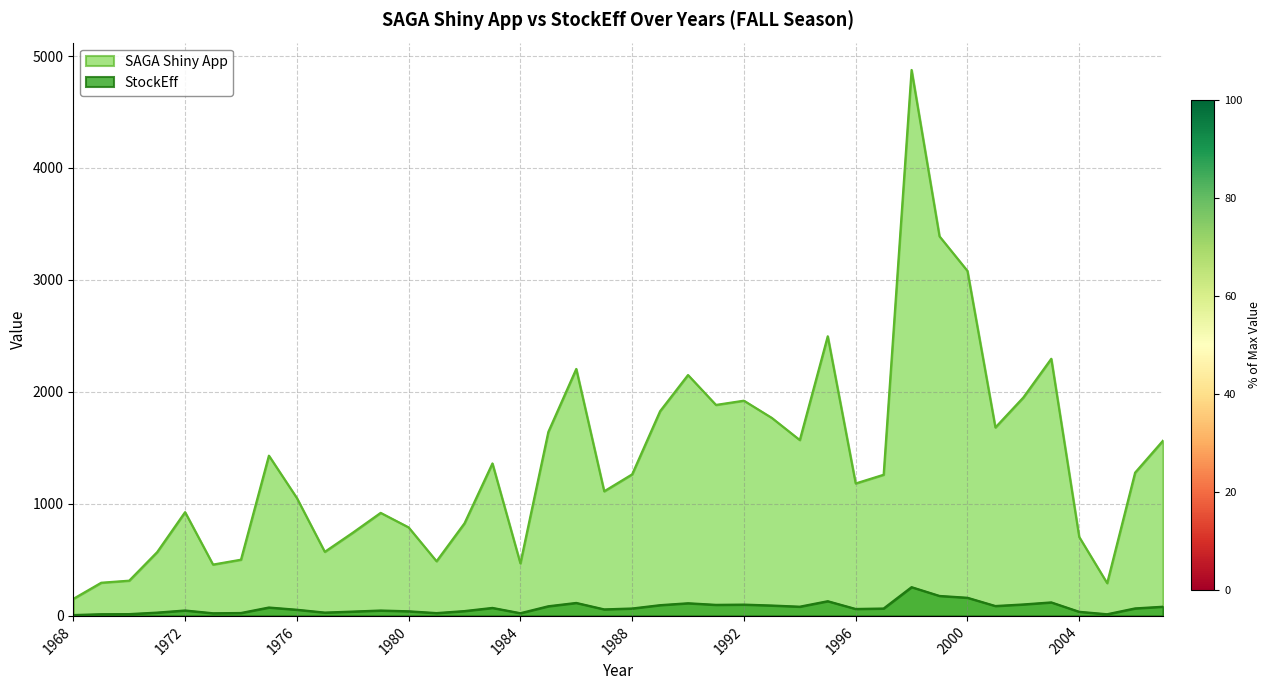

Which series has the largest total across all categories?

SAGA Shiny App